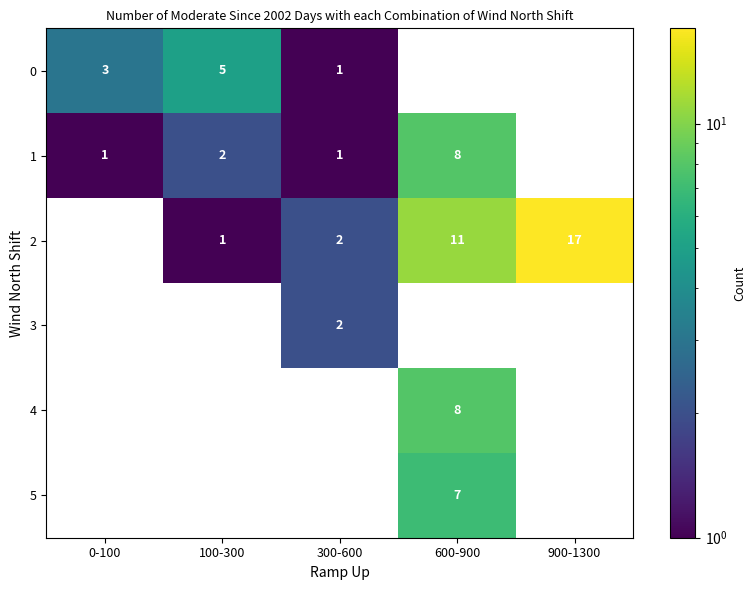

Is it true that 0 equals 2 at 300-600?

False